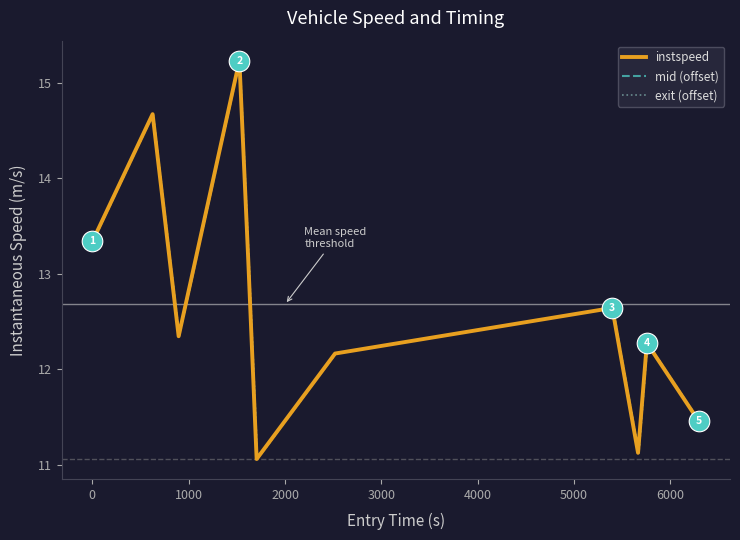

What is the highest value of the mid (offset) series?

15.2